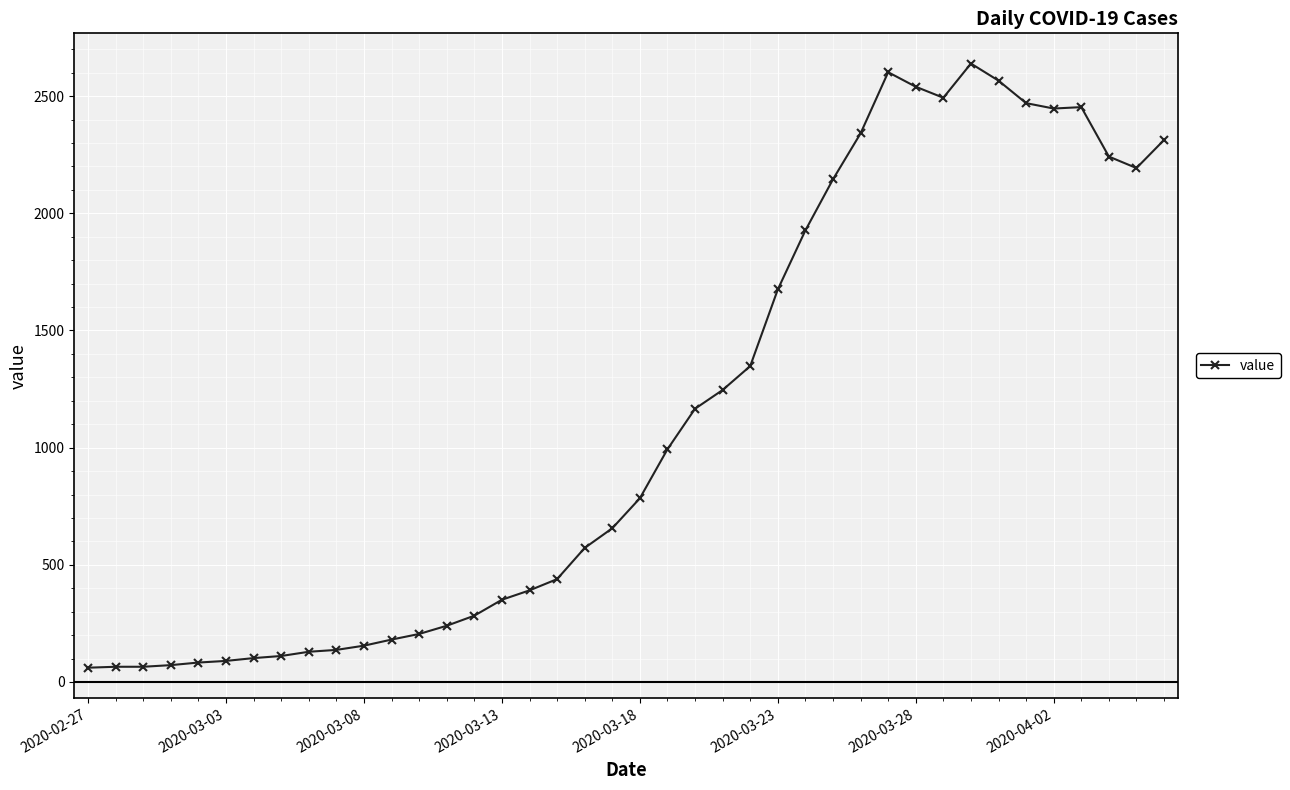

What is the greatest value displayed?

2639